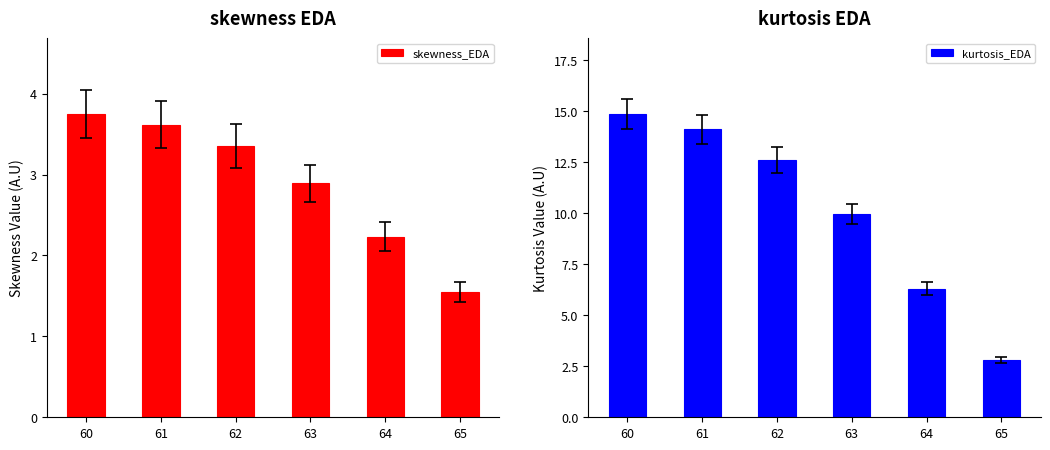

What are all the series names shown in the legend?

skewness_EDA, kurtosis_EDA